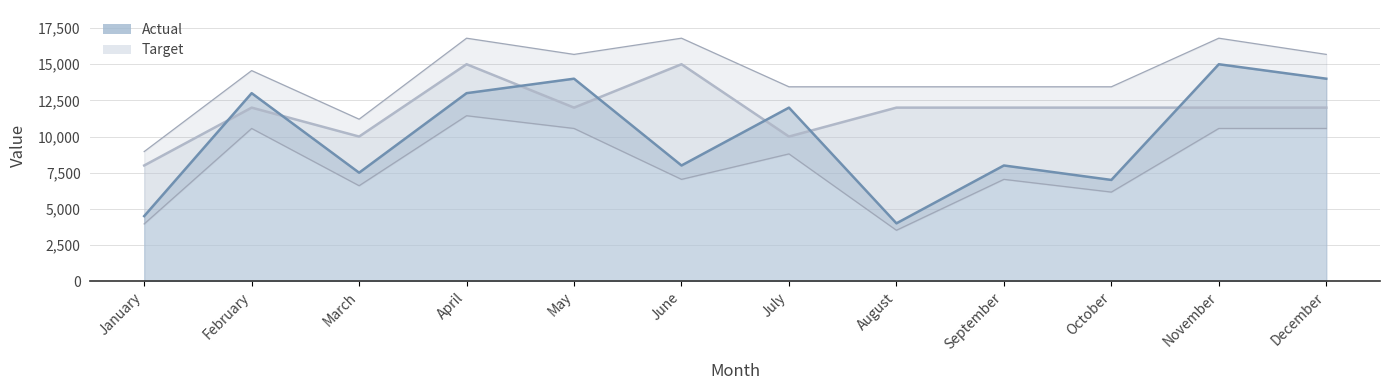

Reading left to right, extract all data points from this chart.

Actual: January=4500	February=13000	March=7500	April=13000	May=14000	June=8000	July=12000	August=4000	September=8000	October=7000	November=15000	December=14000
Target: January=8000	February=12000	March=10000	April=15000	May=12000	June=15000	July=10000	August=12000	September=12000	October=12000	November=12000	December=12000